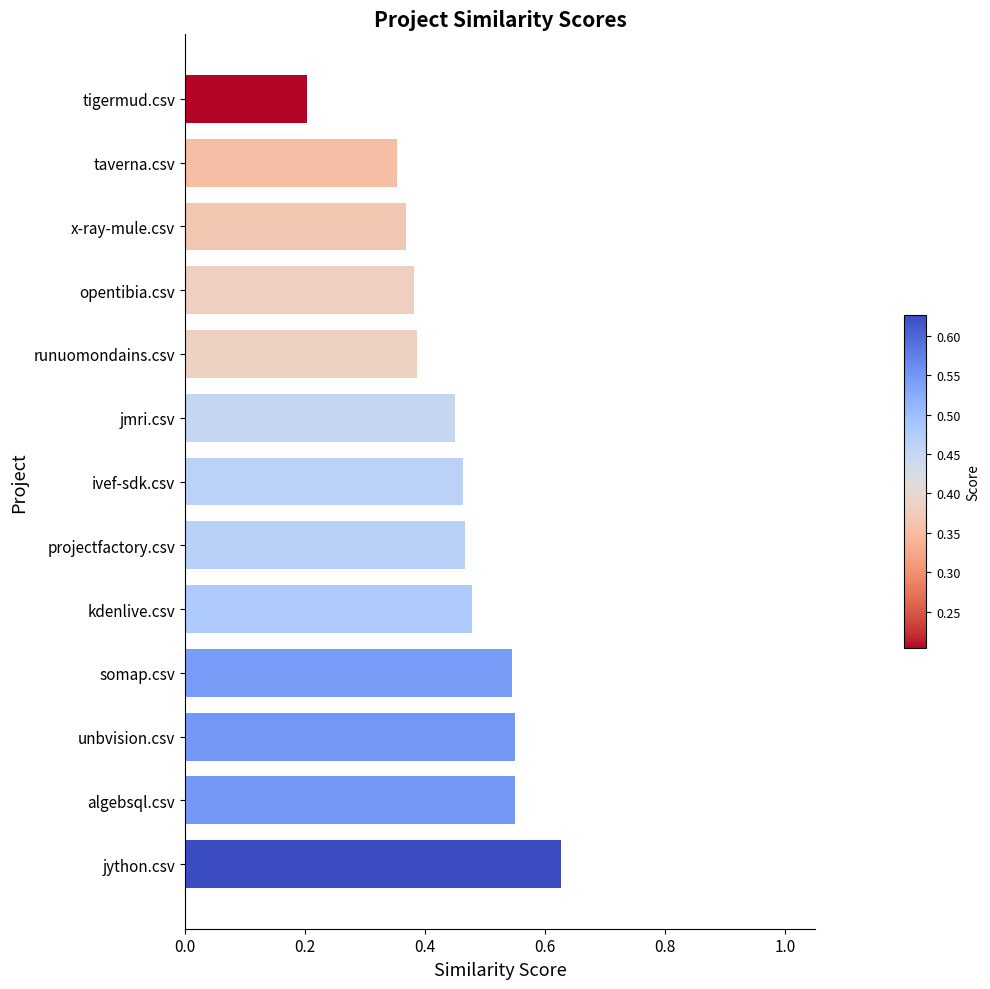

How many values are between 0 and 1?

13